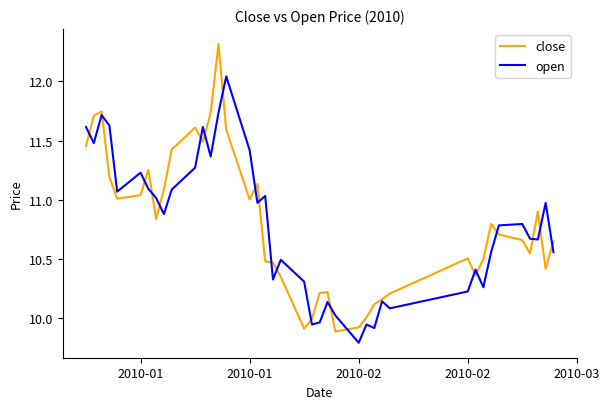

What are all the series names shown in the legend?

close, open